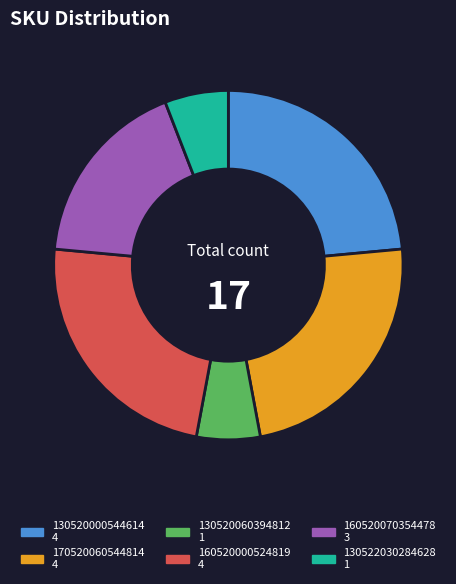

Do 170520060544814 and 160520000524819 together represent more than half of the pie?

No